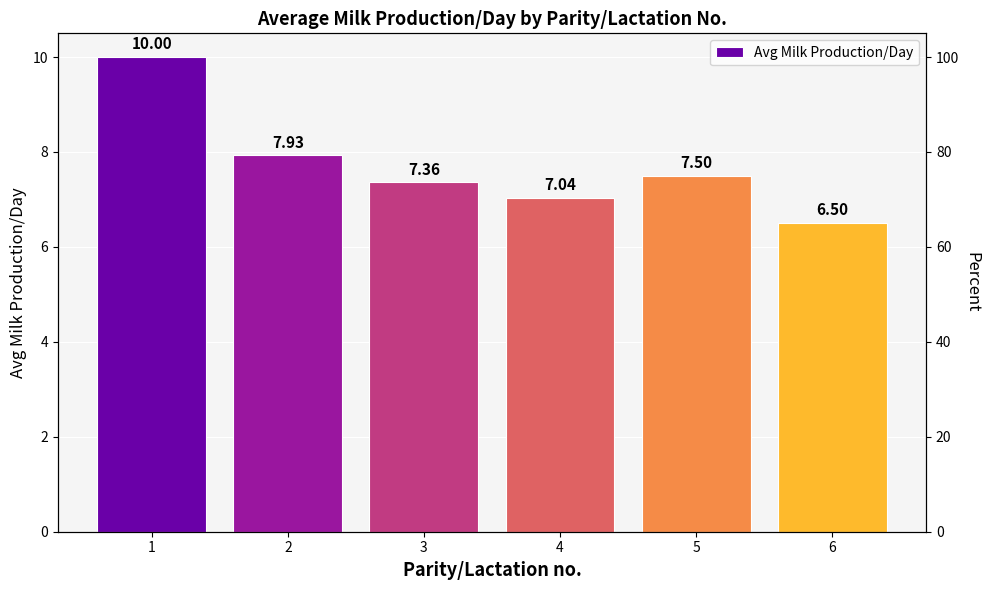

Reading left to right, list all the values displayed in this chart.

1=10.0	2=7.9	3=7.4	4=7.0	5=7.5	6=6.5